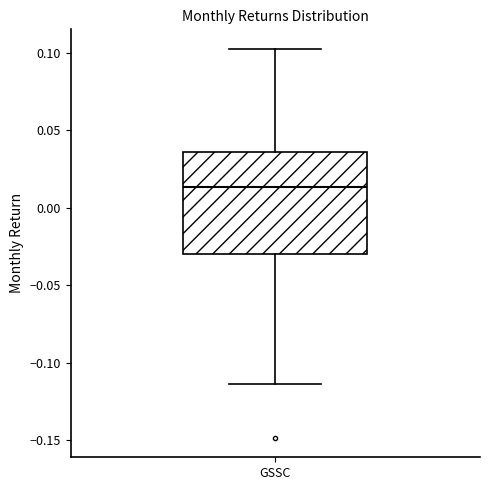

Where does the upper whisker of the box for GSSC end on the y-axis? The values are not printed on the chart, so give them approximately, as read against the axis.

0.105